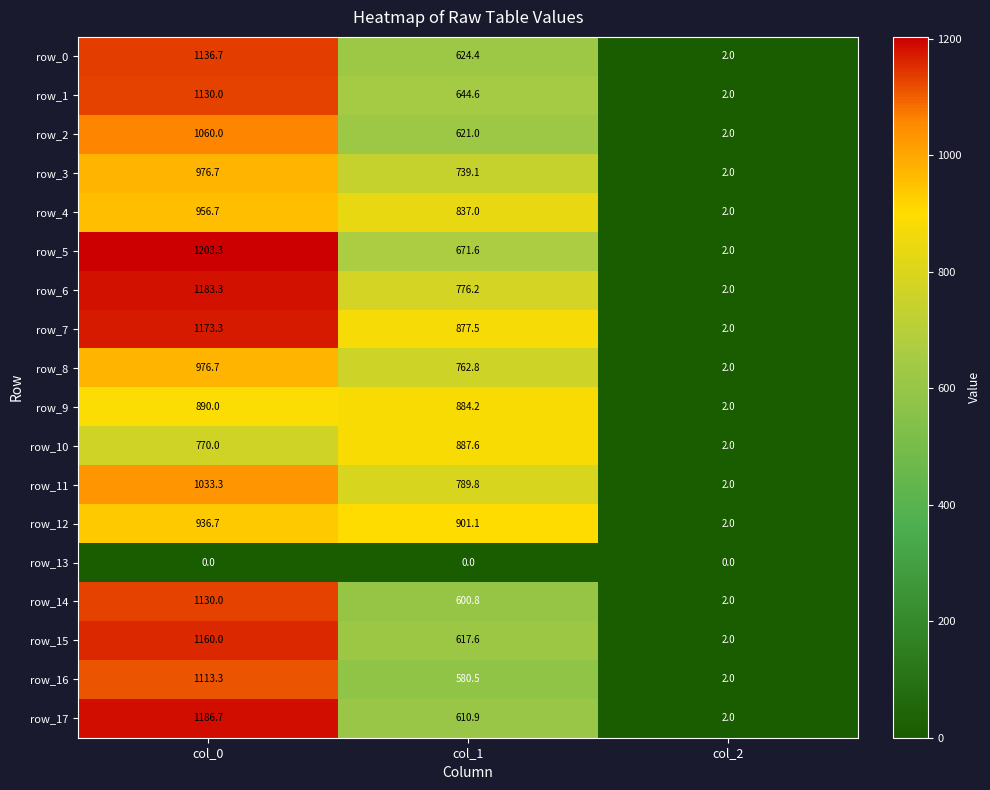

Rank the categories by row_11 value from lowest to highest.

col_2, col_1, col_0